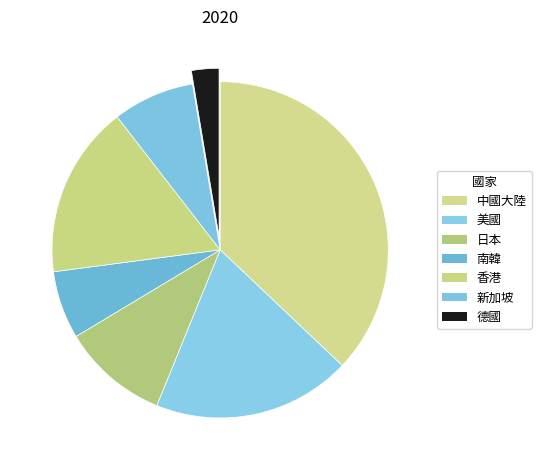

Rank the categories by value from highest to lowest.

中國大陸, 美國, 香港, 日本, 新加坡, 南韓, 德國